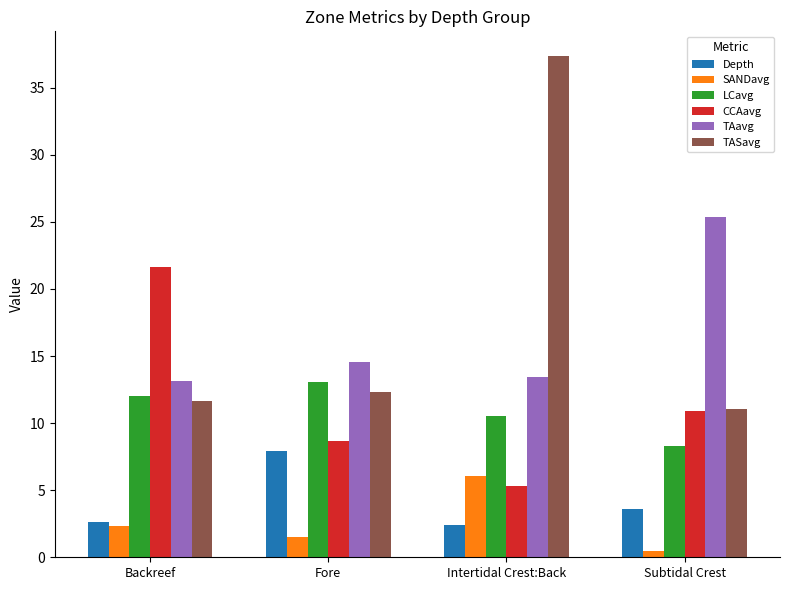

At how many categories does at least one series exceed 18?

3